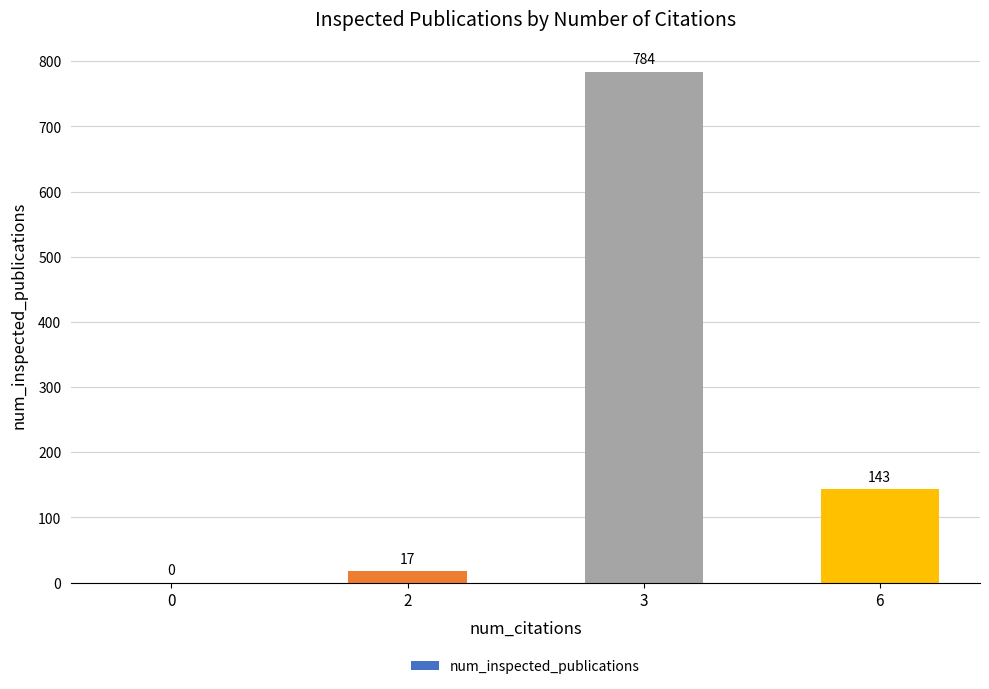

What is the sum of the values at 3 and 2?

801